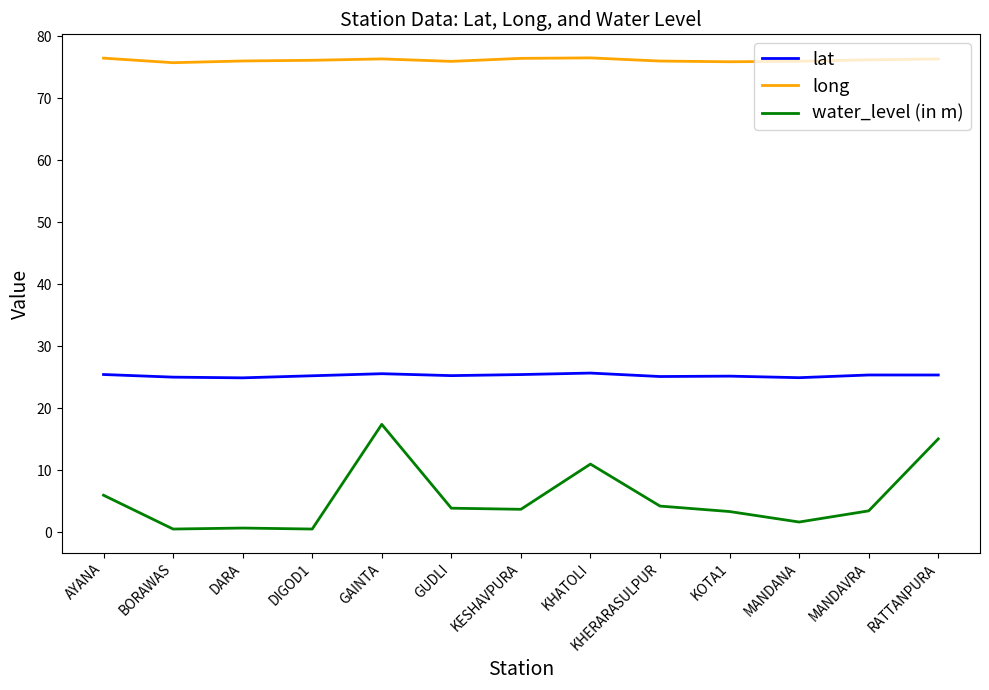

What position from the right is GUDLI?

8